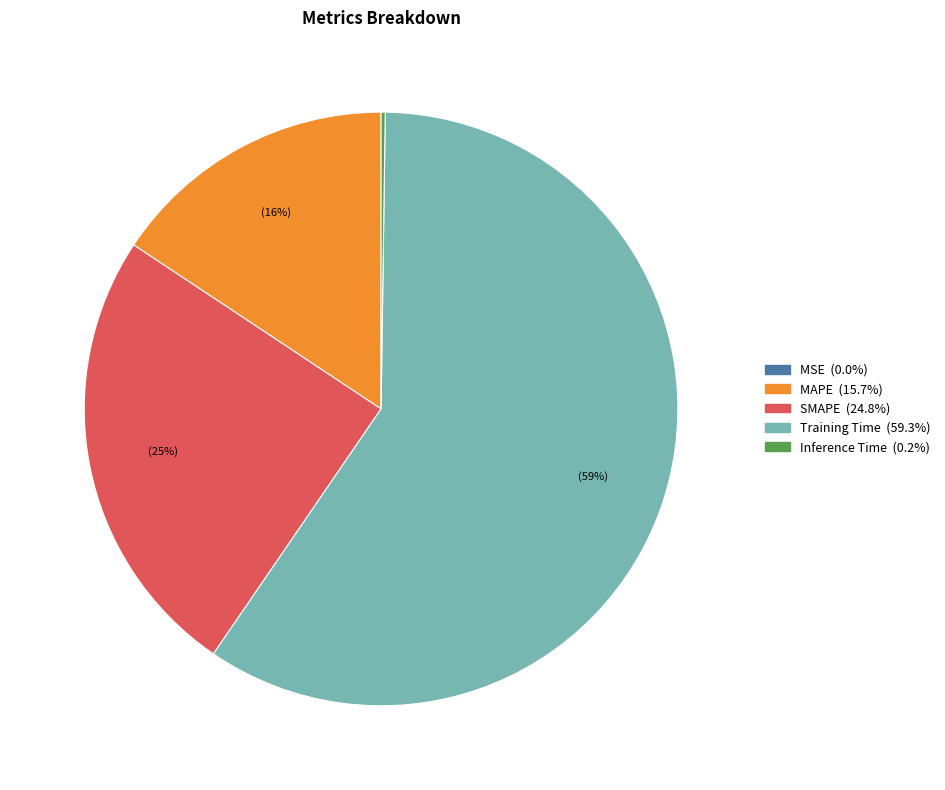

Which category accounts for the majority?

Training Time